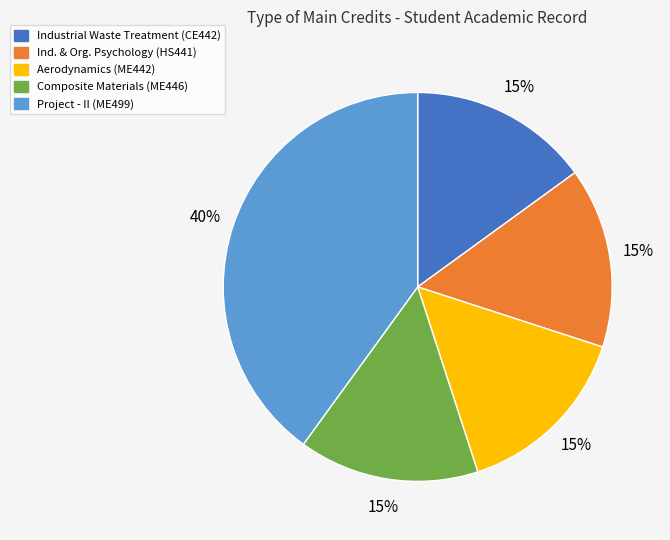

To the nearest percent, what is the average slice percentage?

20%